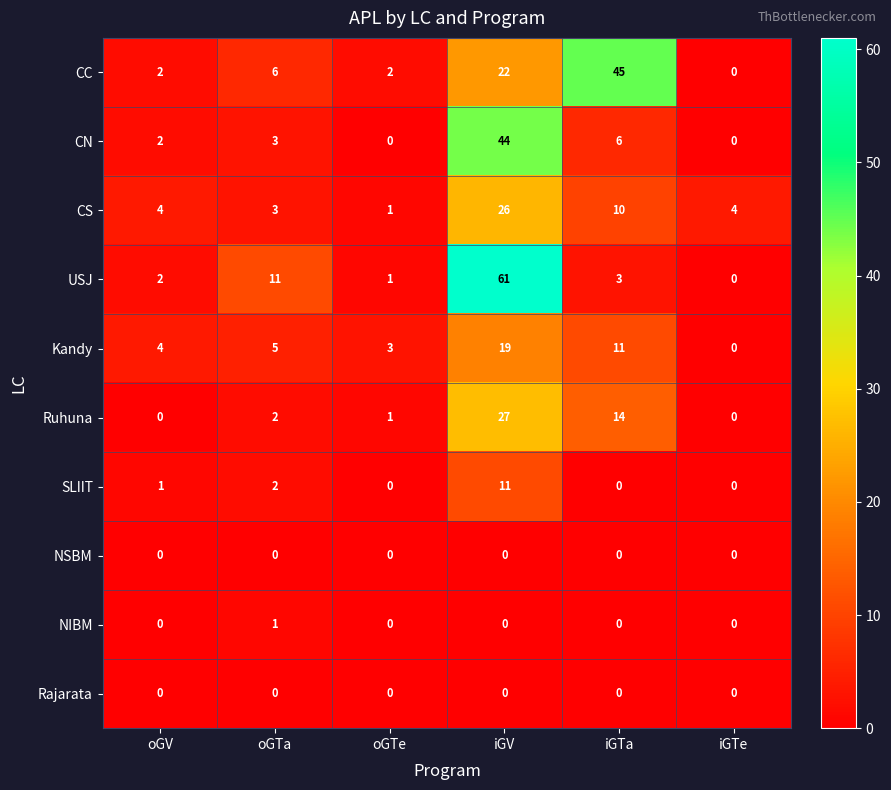

Which series has the largest range (max minus min)?

USJ